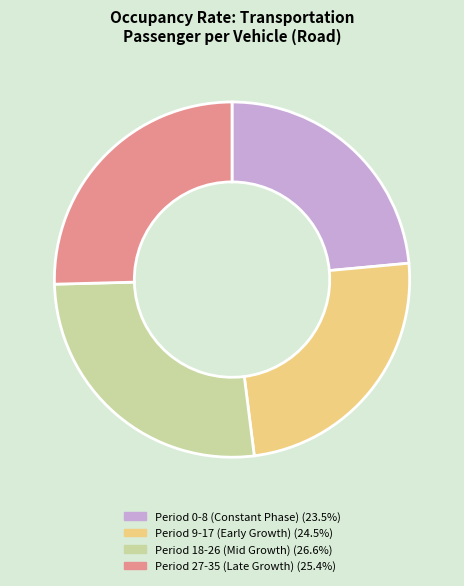

Is there any slice that represents more than half of the pie?

No